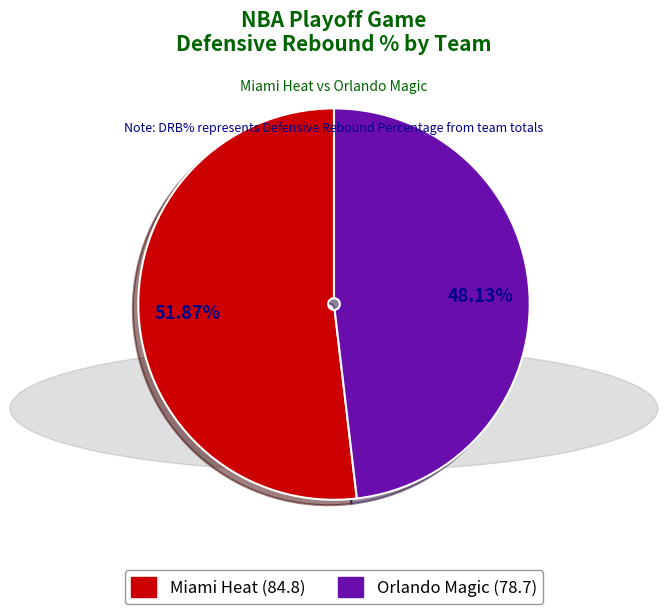

Rank the categories by value from highest to lowest.

Miami Heat, Orlando Magic